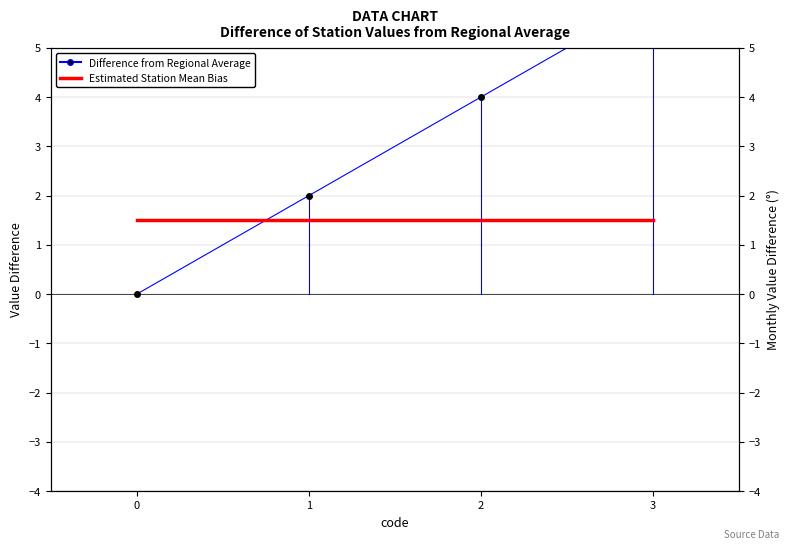

How many values in the Difference from Regional Average series exceed 4?

1